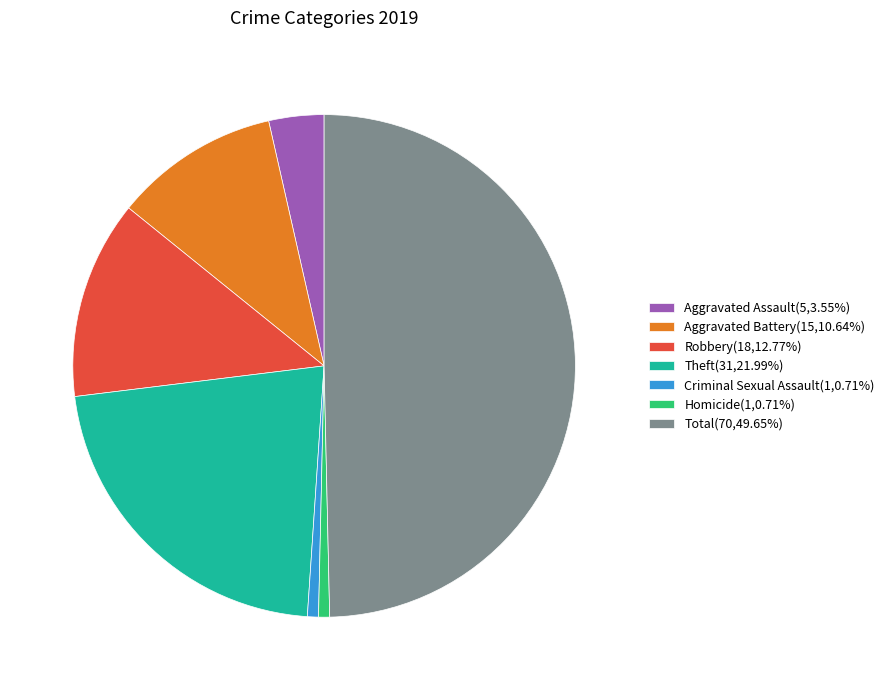

Does Criminal Sexual Assault(1,0.71%) represent more than half of the total?

No